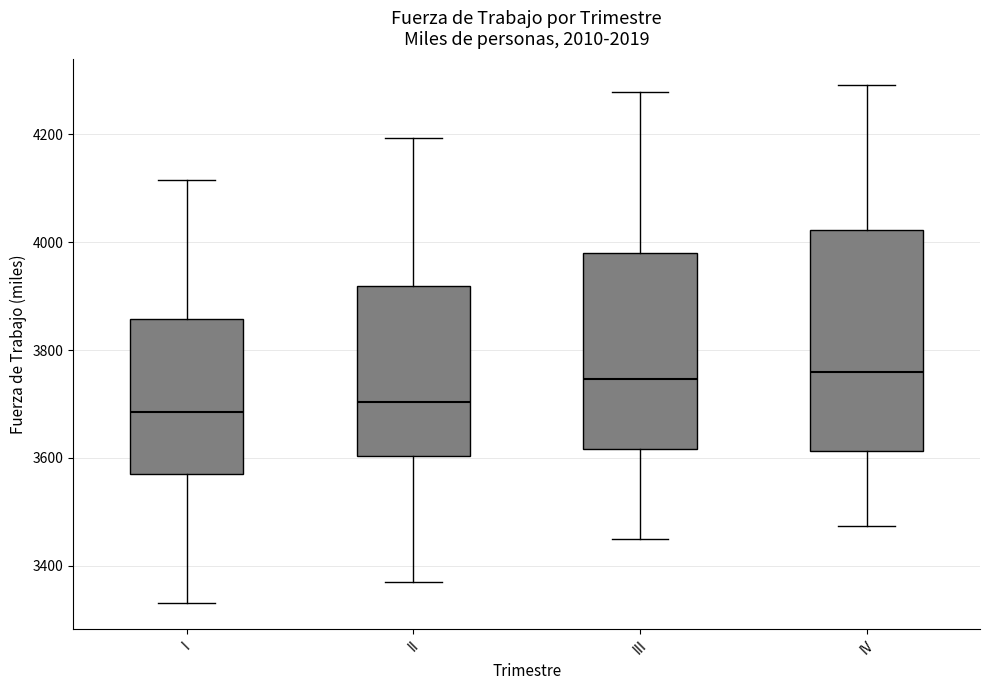

Reading left to right, read every box against the y-axis: the position of its median line, the range the box covers, and the ends of its whiskers. The values are not printed on the chart, so give them approximately, as read against the axis.

I: median 3680, box 3560 to 3860, whiskers 3340 to 4120
II: median 3700, box 3600 to 3920, whiskers 3380 to 4200
III: median 3740, box 3620 to 3980, whiskers 3460 to 4280
IV: median 3760, box 3620 to 4020, whiskers 3480 to 4300